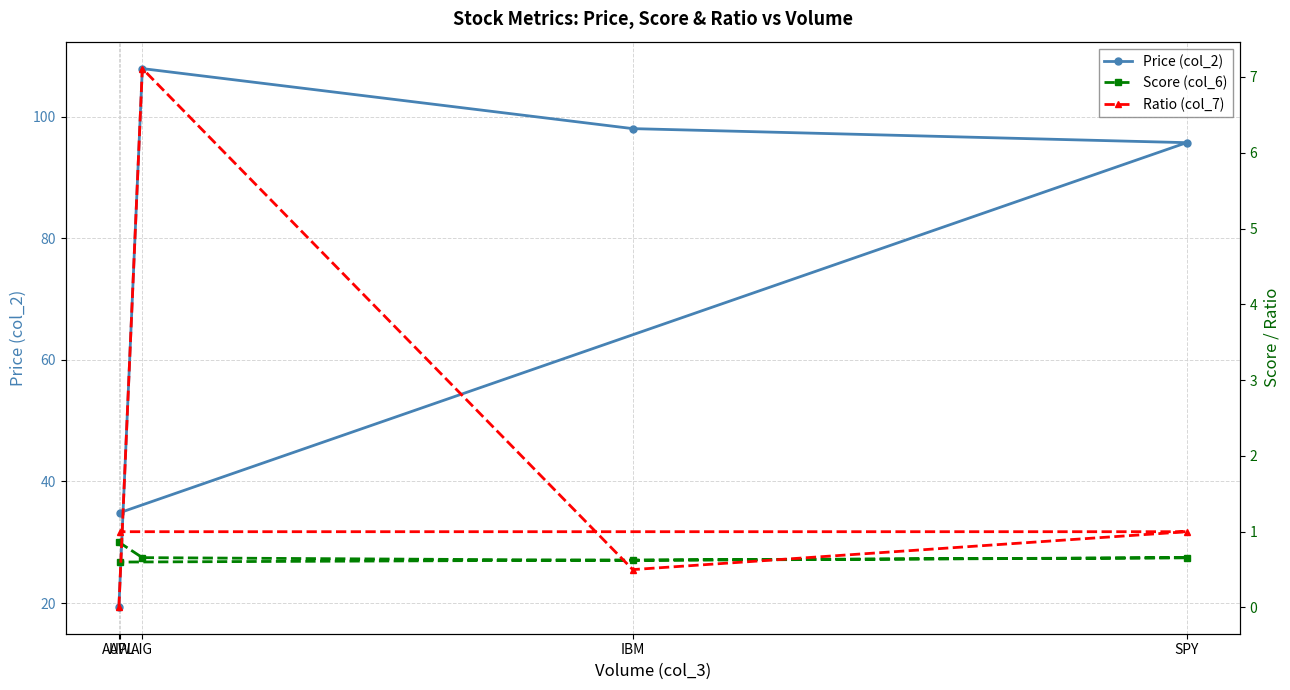

Which series has the widest spread of values?

Price (col_2)